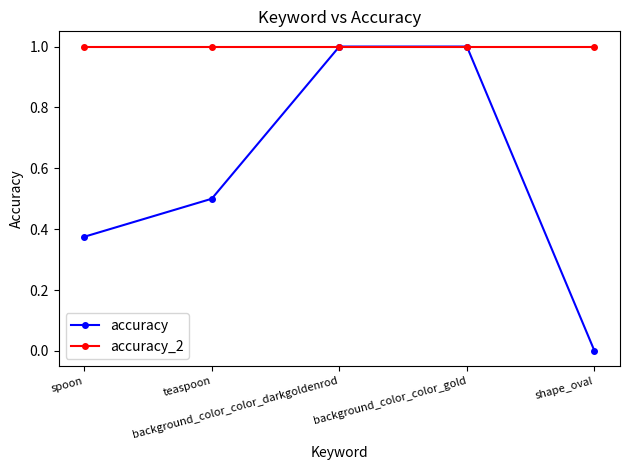

What is the highest value of the accuracy series?

1.0